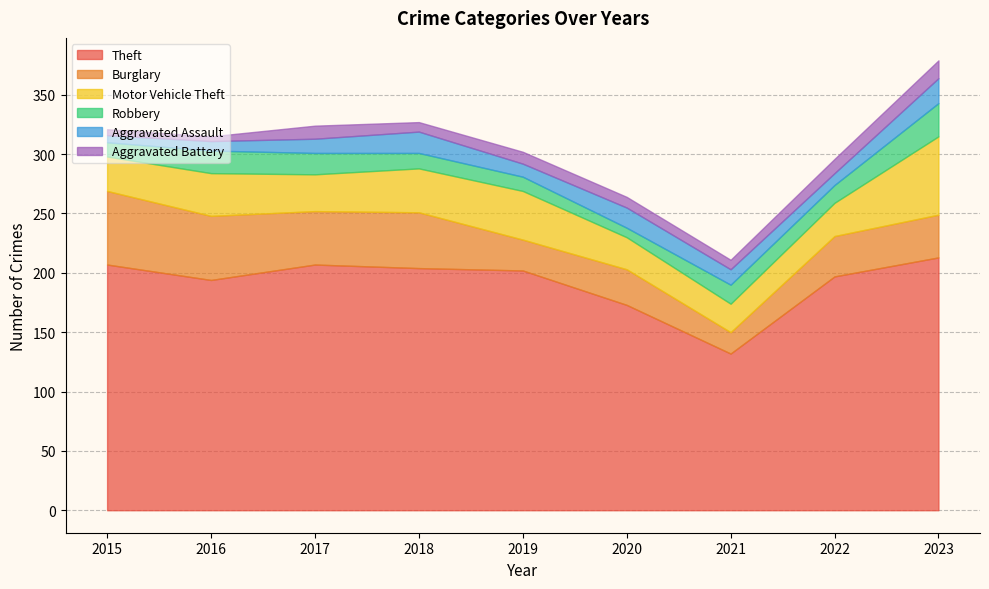

True or false: Theft has more than 2 points higher than both neighbors.

False